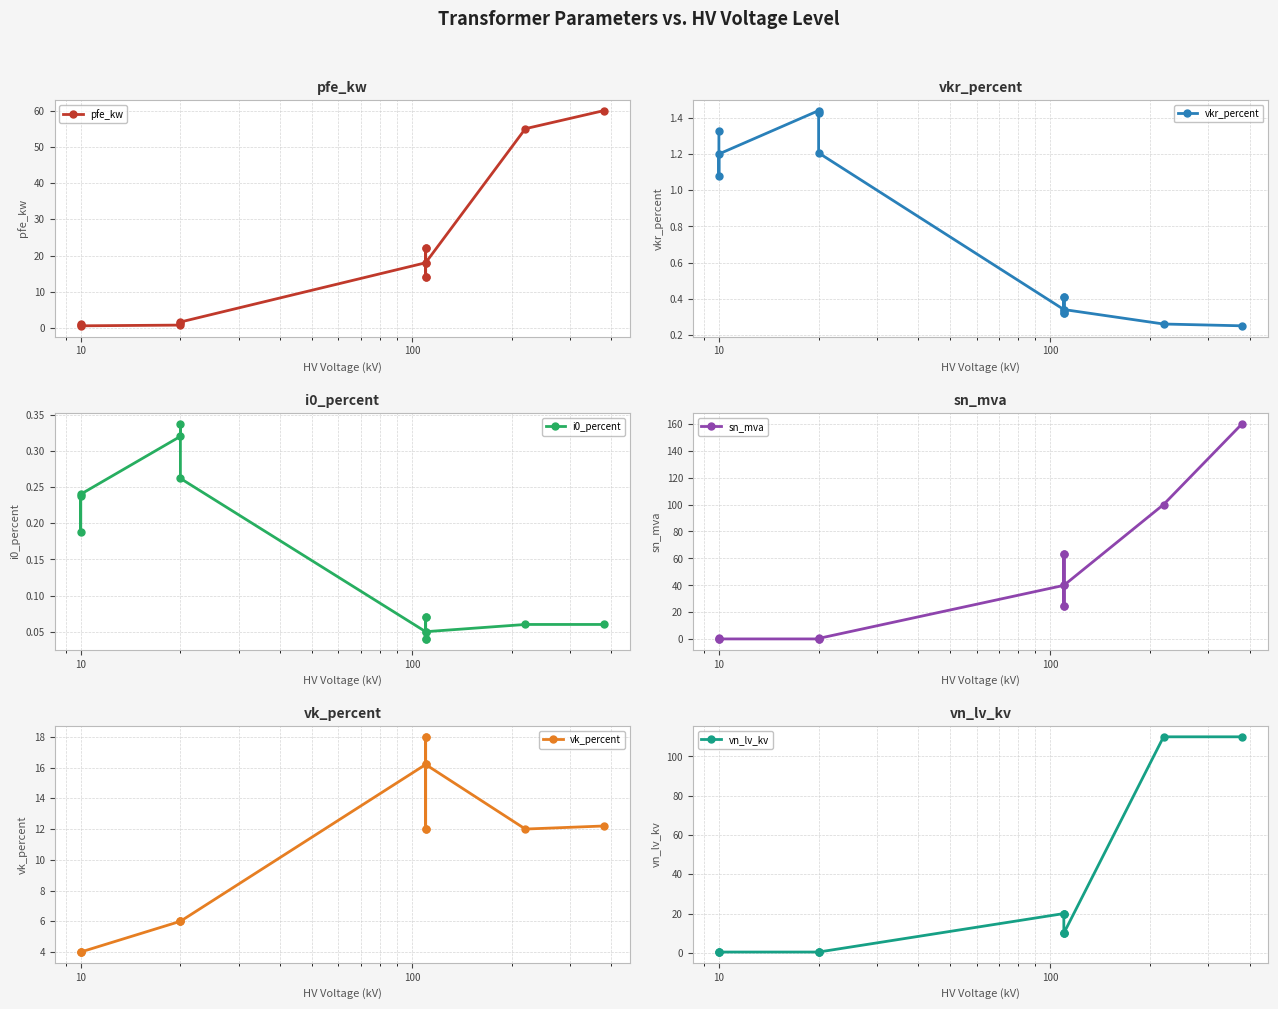

List the series in order of their peak value, highest first.

sn_mva, vn_lv_kv, pfe_kw, vk_percent, vkr_percent, i0_percent